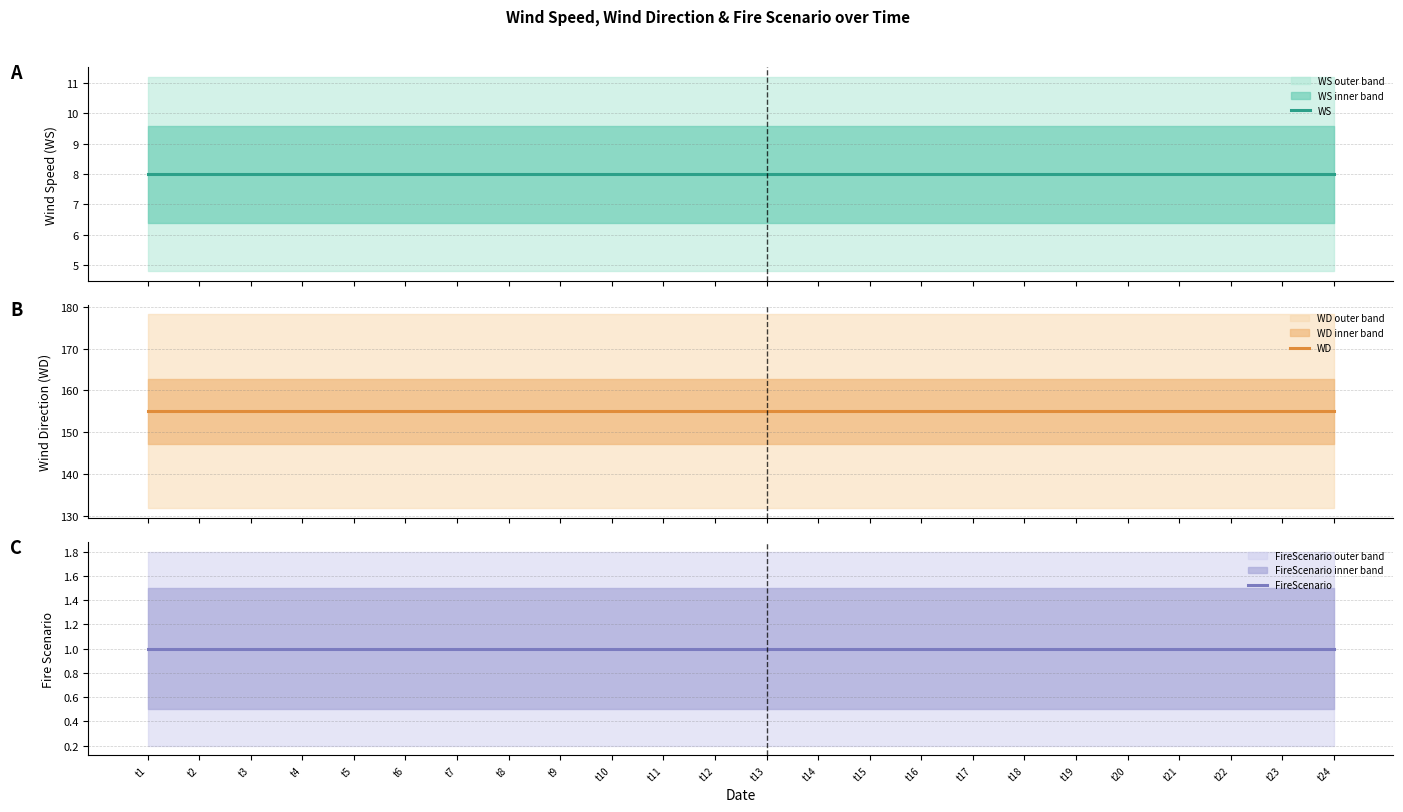

How many lines are shown in the chart?

3